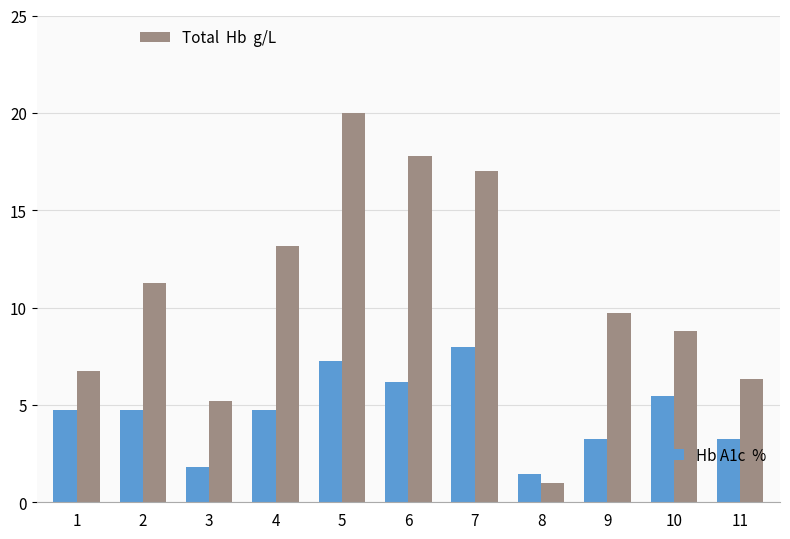

What is the greatest value displayed?

20.0